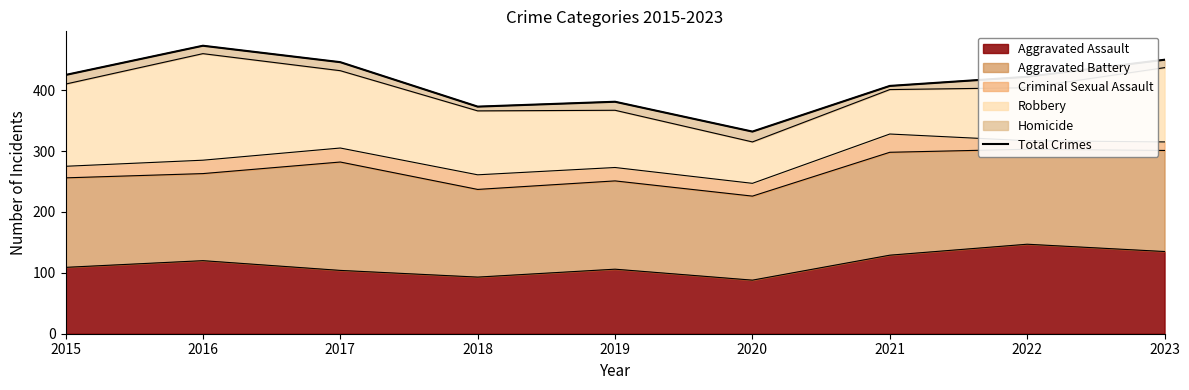

How many lines are shown in the chart?

1